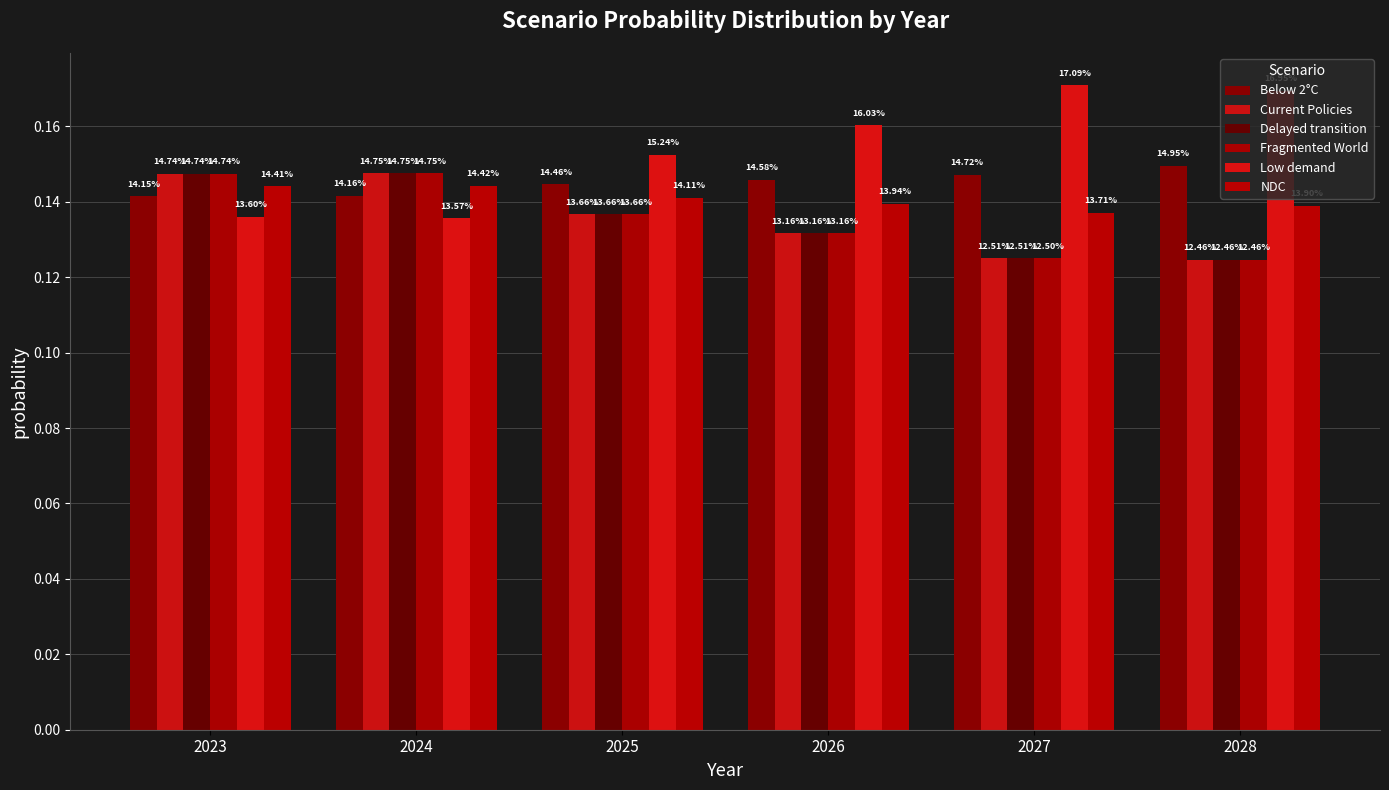

Is the value of NDC at 2026 greater than the value of Below 2°C at 2028?

No